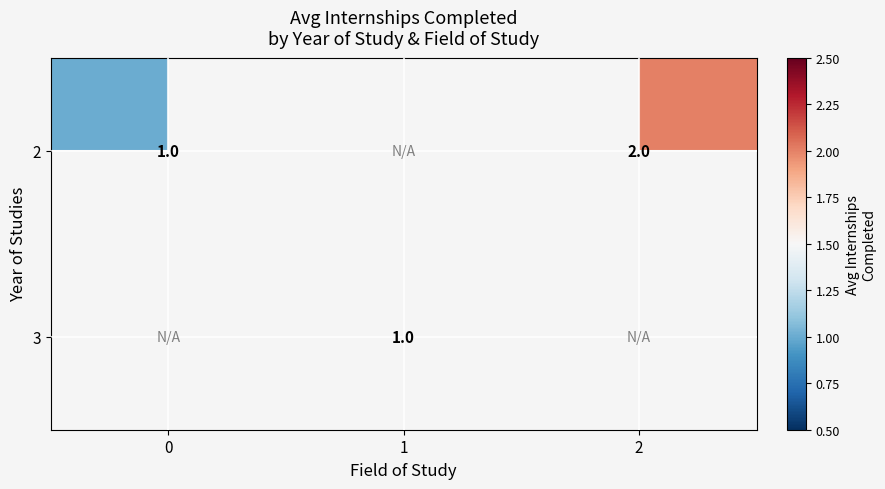

How many series are shown in this chart?

2